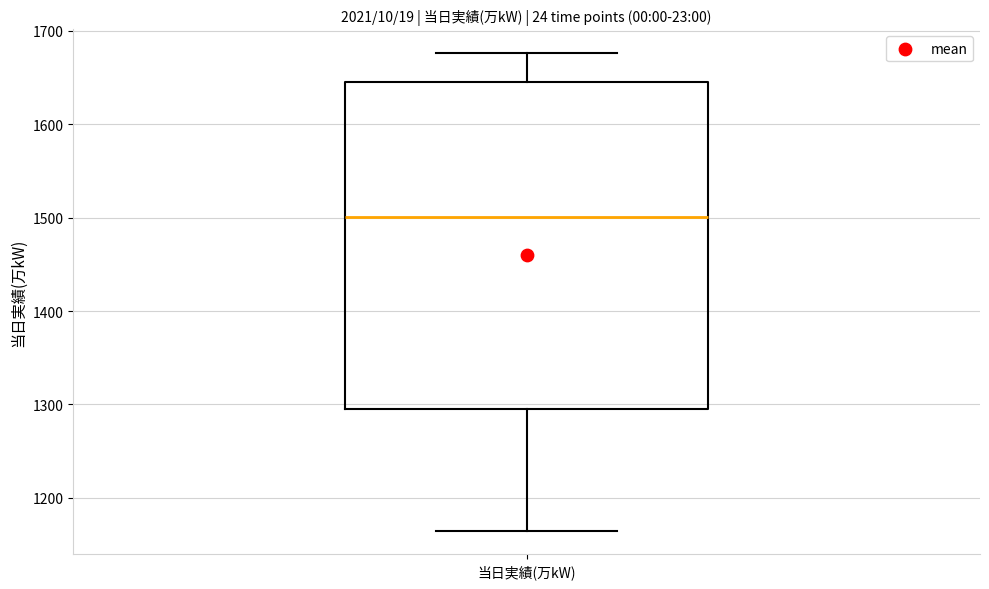

Read this box plot against the y-axis: the position of the median line, the range covered by the box, and the ends of both whiskers. The values are not printed on the chart, so give them approximately, as read against the axis.

median 1500, box 1300 to 1650, whiskers 1170 to 1680